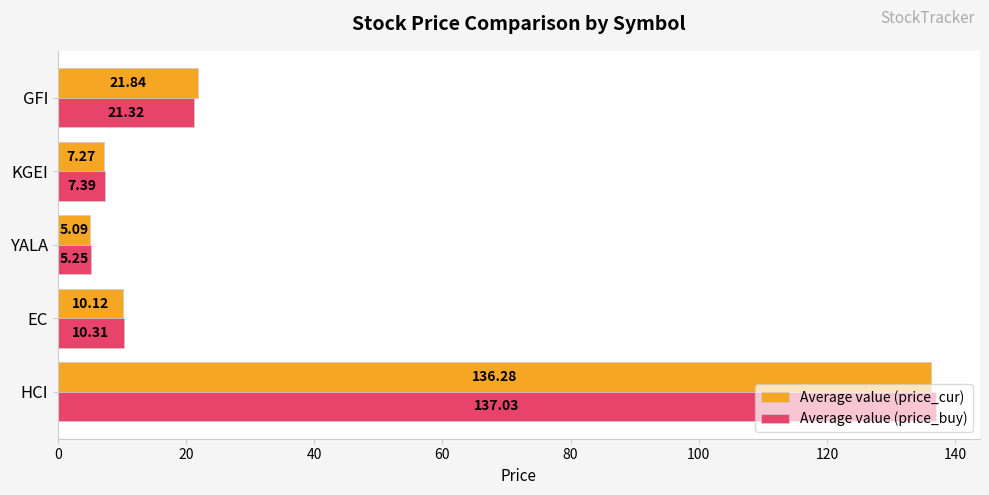

What is the average value of the Average value (price_cur) series?

36.1